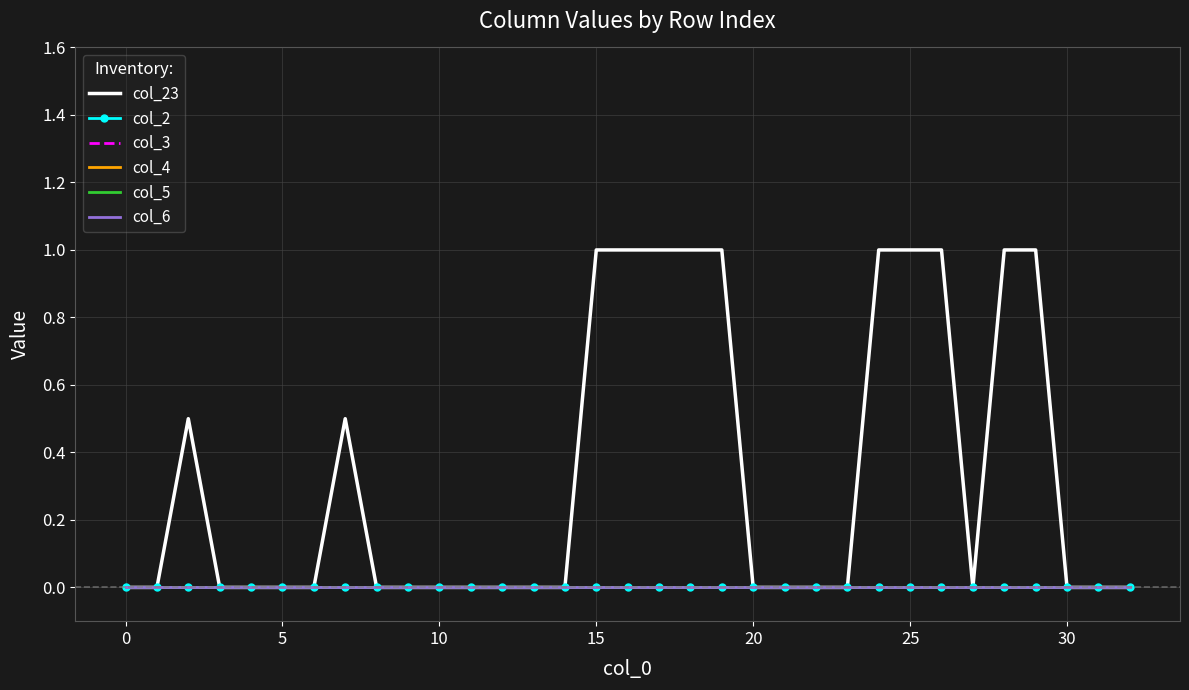

Reading left to right, what are all the values shown in this chart?

col_23: 0.0	0.0	0.5	0.0	0.0	0.0	0.0	0.5	0.0	0.0	0.0	0.0	0.0	0.0	0.0	1.0	1.0	1.0	1.0	1.0	0.0	0.0	0.0	0.0	1.0	1.0	1.0	0.0	1.0	1.0	0.0	0.0	0.0
col_2: 0.0	0.0	0.0	0.0	0.0	0.0	0.0	0.0	0.0	0.0	0.0	0.0	0.0	0.0	0.0	0.0	0.0	0.0	0.0	0.0	0.0	0.0	0.0	0.0	0.0	0.0	0.0	0.0	0.0	0.0	0.0	0.0	0.0
col_3: 0.0	0.0	0.0	0.0	0.0	0.0	0.0	0.0	0.0	0.0	0.0	0.0	0.0	0.0	0.0	0.0	0.0	0.0	0.0	0.0	0.0	0.0	0.0	0.0	0.0	0.0	0.0	0.0	0.0	0.0	0.0	0.0	0.0
col_4: 0.0	0.0	0.0	0.0	0.0	0.0	0.0	0.0	0.0	0.0	0.0	0.0	0.0	0.0	0.0	0.0	0.0	0.0	0.0	0.0	0.0	0.0	0.0	0.0	0.0	0.0	0.0	0.0	0.0	0.0	0.0	0.0	0.0
col_5: 0.0	0.0	0.0	0.0	0.0	0.0	0.0	0.0	0.0	0.0	0.0	0.0	0.0	0.0	0.0	0.0	0.0	0.0	0.0	0.0	0.0	0.0	0.0	0.0	0.0	0.0	0.0	0.0	0.0	0.0	0.0	0.0	0.0
col_6: 0.0	0.0	0.0	0.0	0.0	0.0	0.0	0.0	0.0	0.0	0.0	0.0	0.0	0.0	0.0	0.0	0.0	0.0	0.0	0.0	0.0	0.0	0.0	0.0	0.0	0.0	0.0	0.0	0.0	0.0	0.0	0.0	0.0